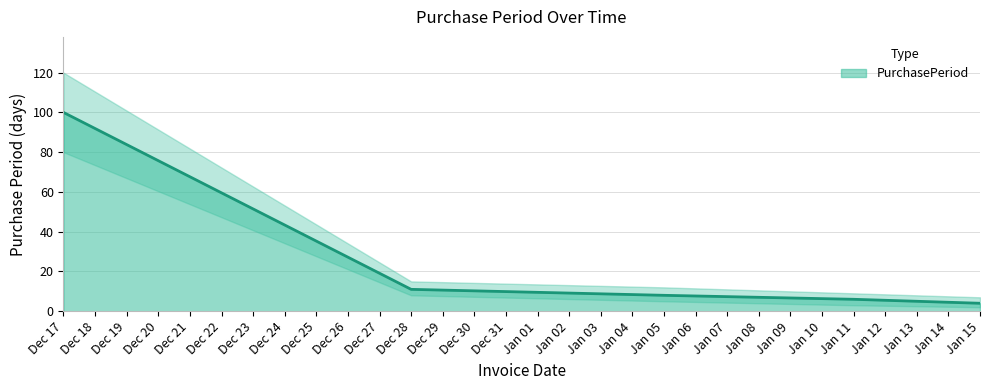

The PurchasePeriod series shows 4 at Jan 15. True or false?

True